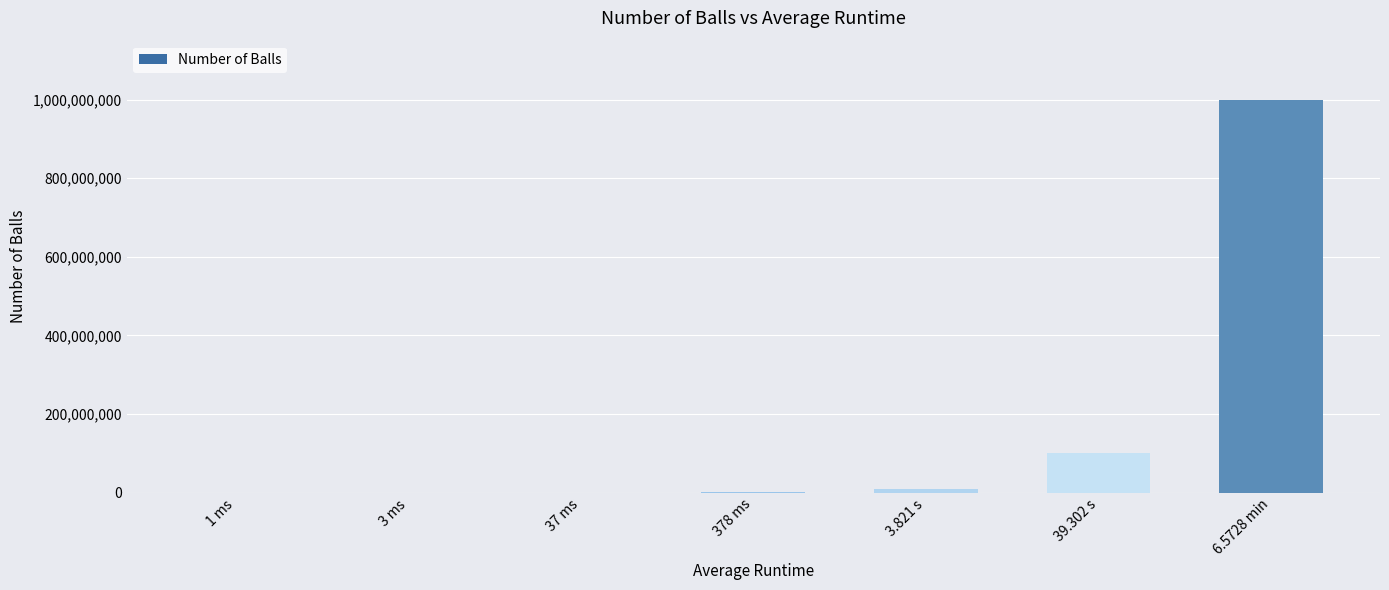

What is the sum of all values?

1111111000